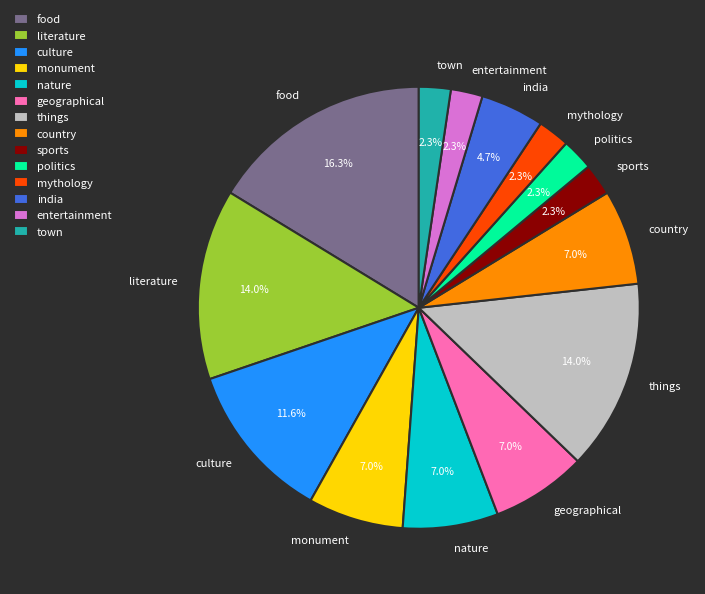

To the nearest percent, what is the difference between the largest and smallest slice percentages?

14%